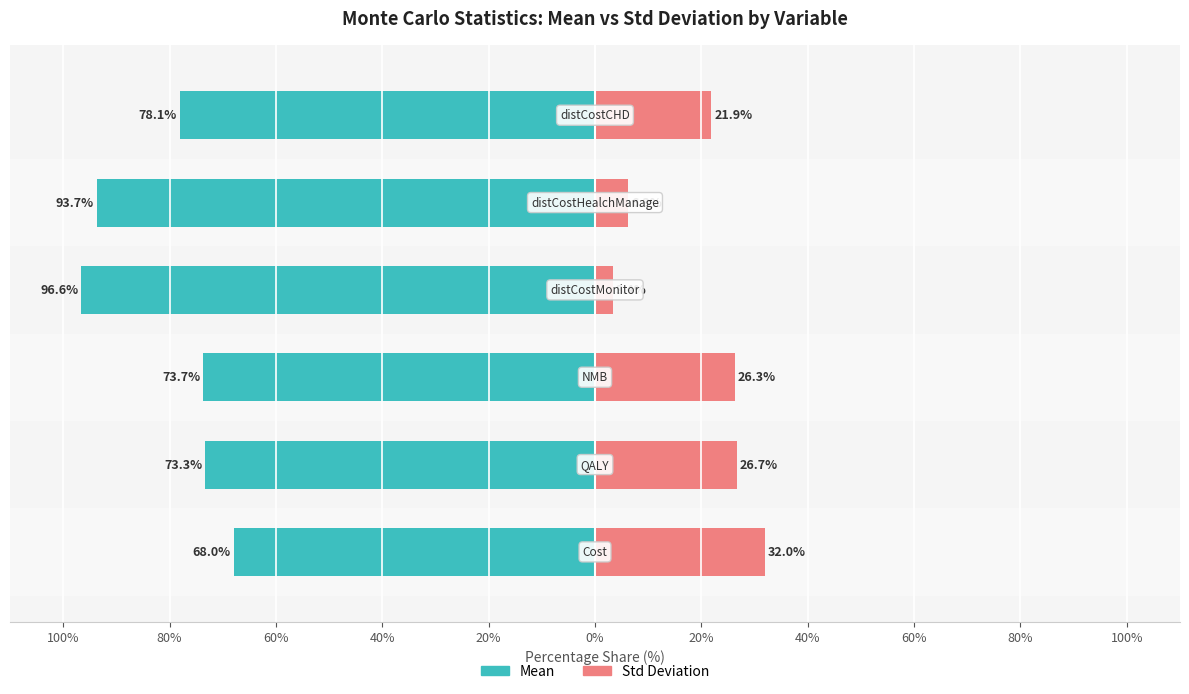

How many values in the Mean series exceed -73?

1